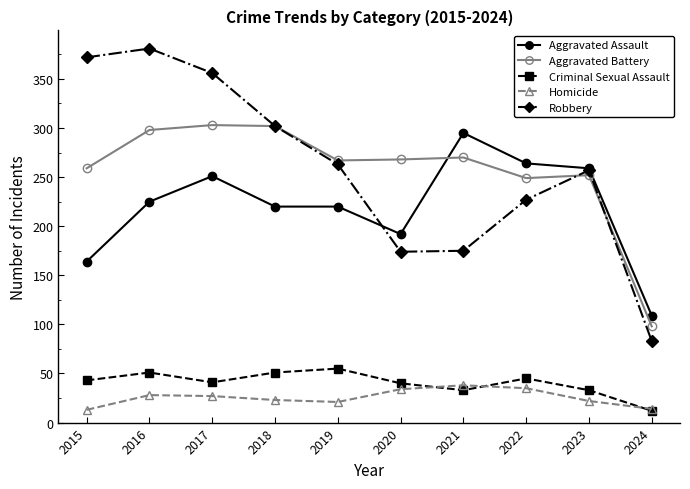

Does the chart have visible grid lines?

No